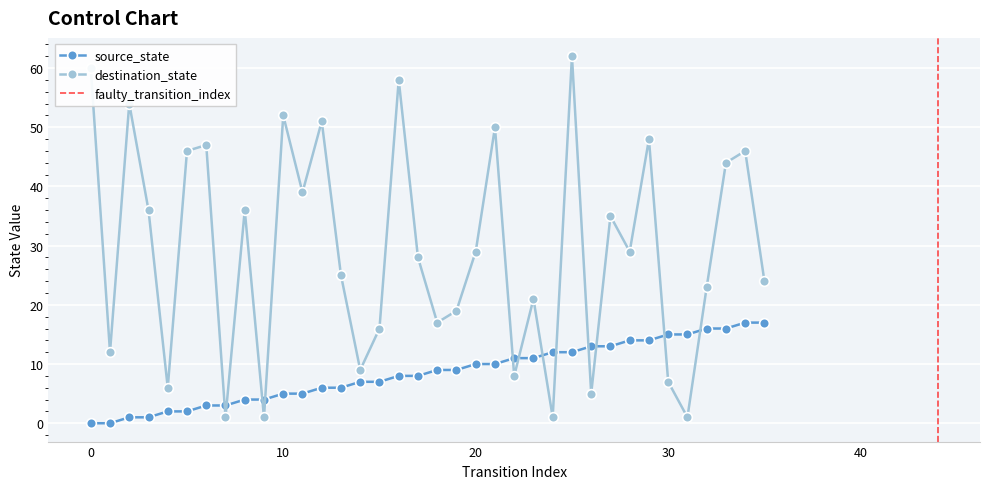

The destination_state series shows 1 at 7. True or false?

False